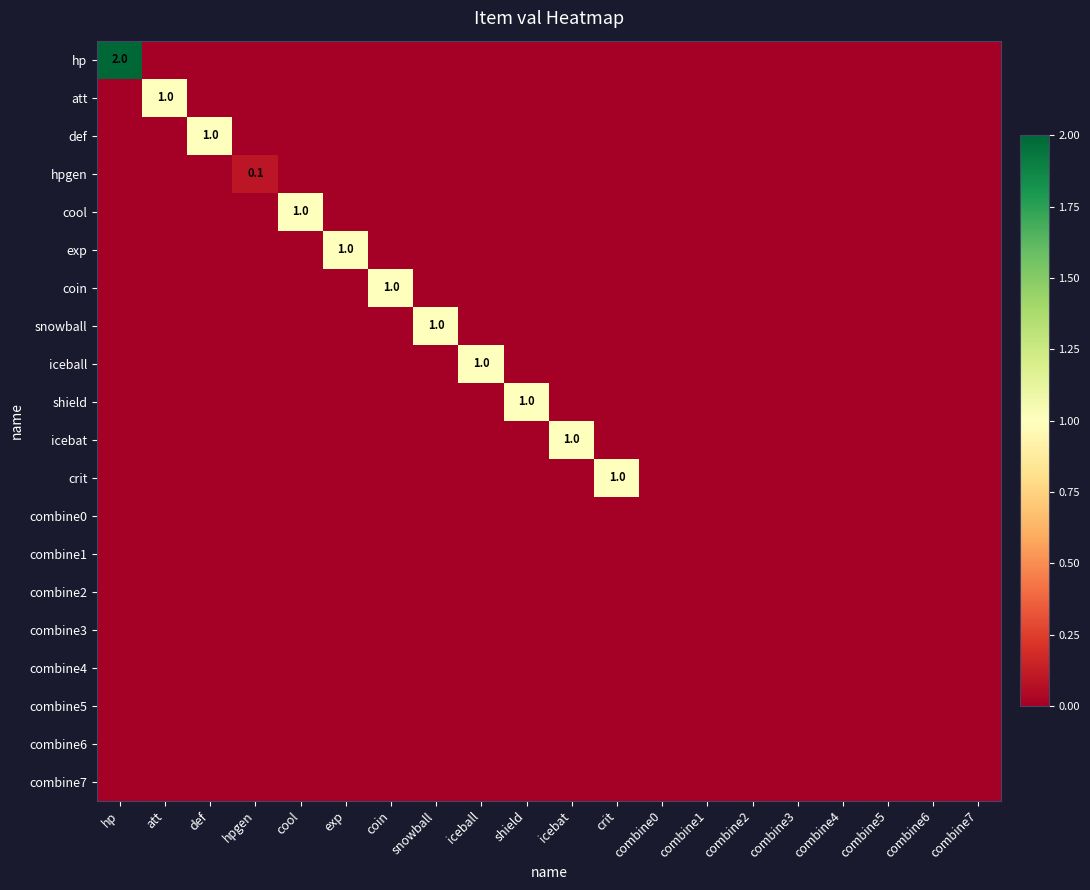

Rank the series at cool from lowest to highest value.

hp, att, def, hpgen, exp, coin, snowball, iceball, shield, icebat, crit, combine0, combine1, combine2, combine3, combine4, combine5, combine6, combine7, cool